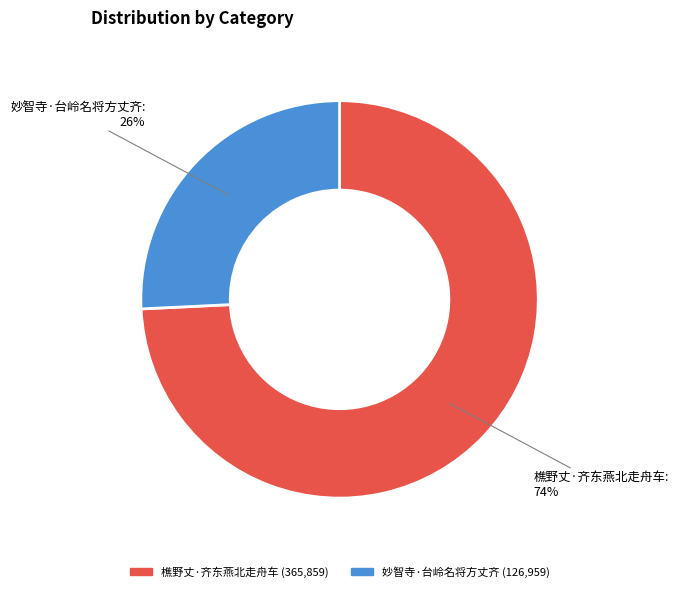

What is the largest slice in the pie chart?

樵野丈·齐东燕北走舟车